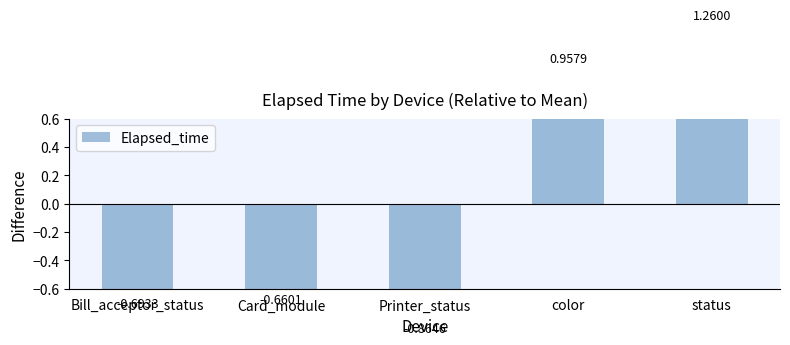

Between Card_module and color, which is larger?

color